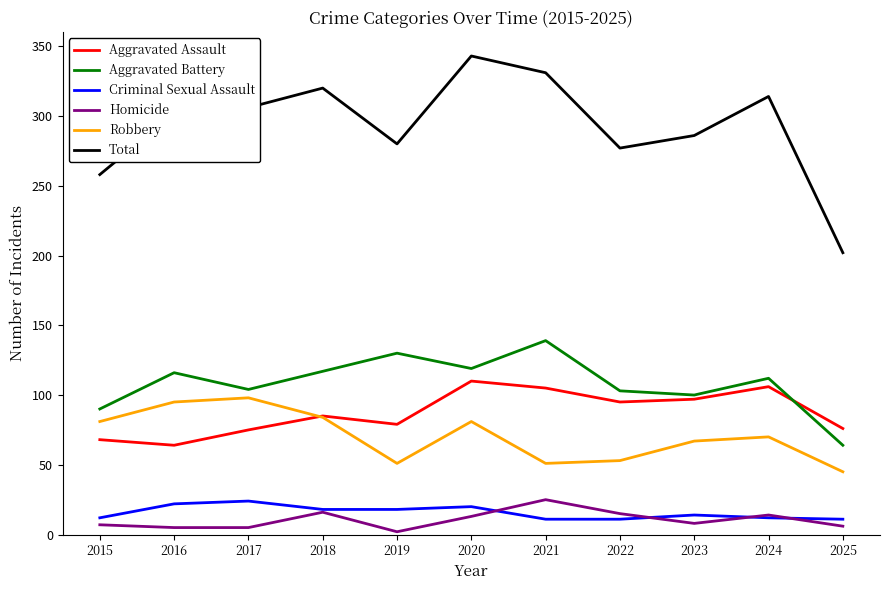

Which series changed the most between 2019 and 2024?

Total